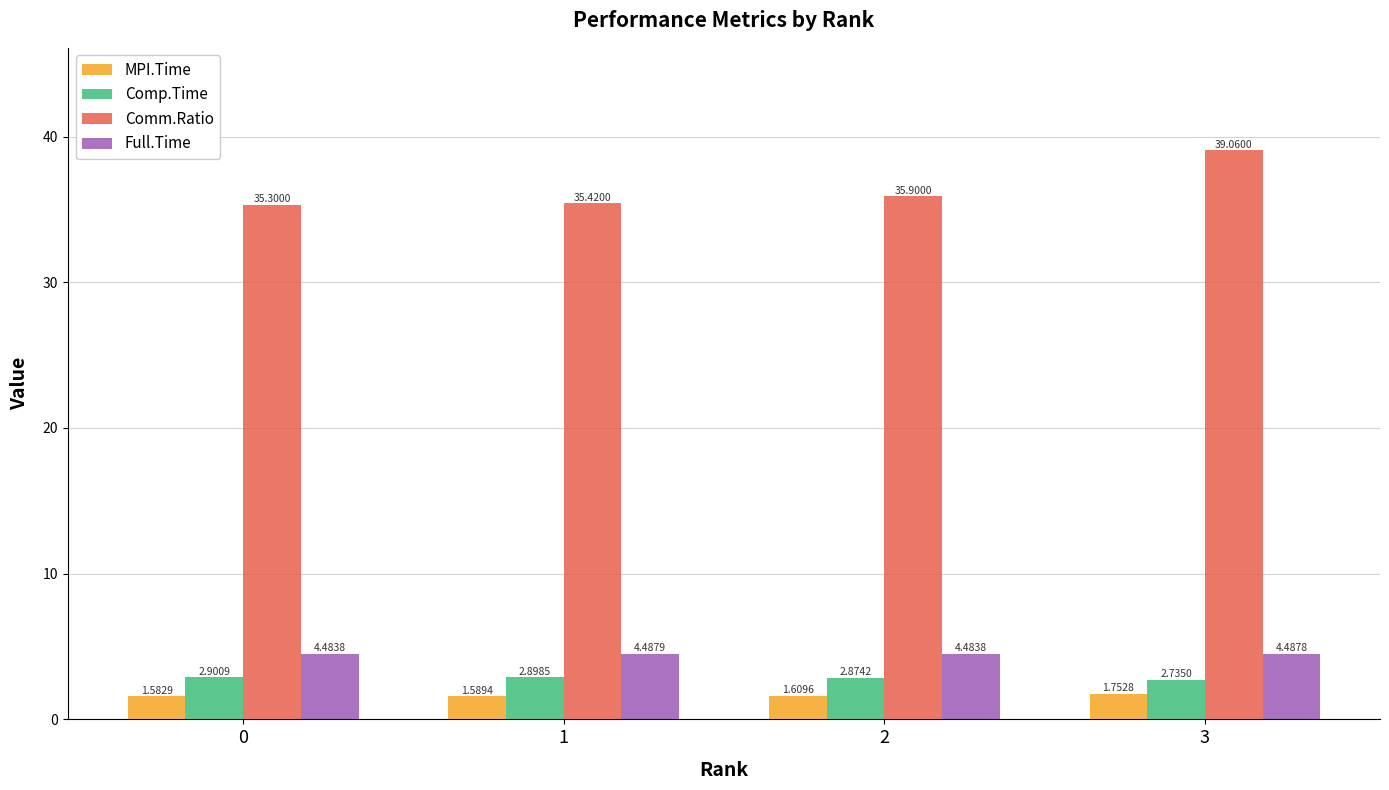

What are all the series names shown in the legend?

MPI.Time, Comp.Time, Comm.Ratio, Full.Time